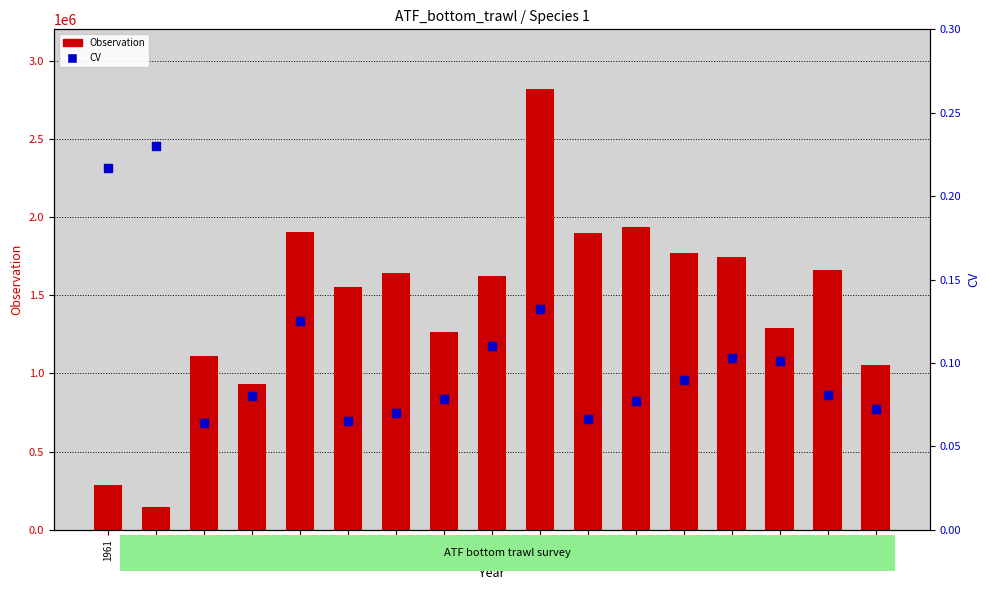

What are all the series names shown in the legend?

Observation, CV